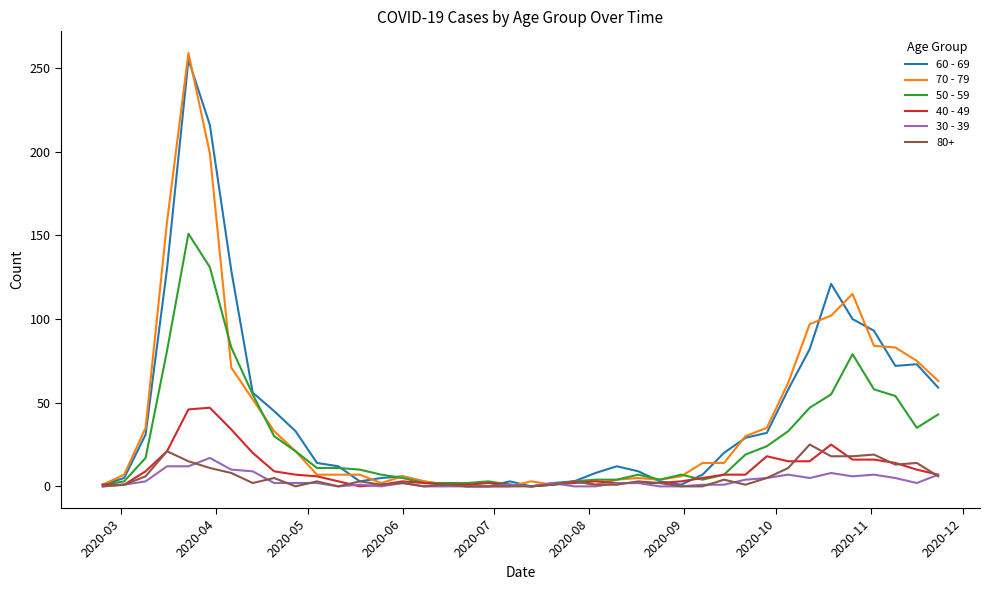

Which series has the largest range (max minus min)?

70 - 79